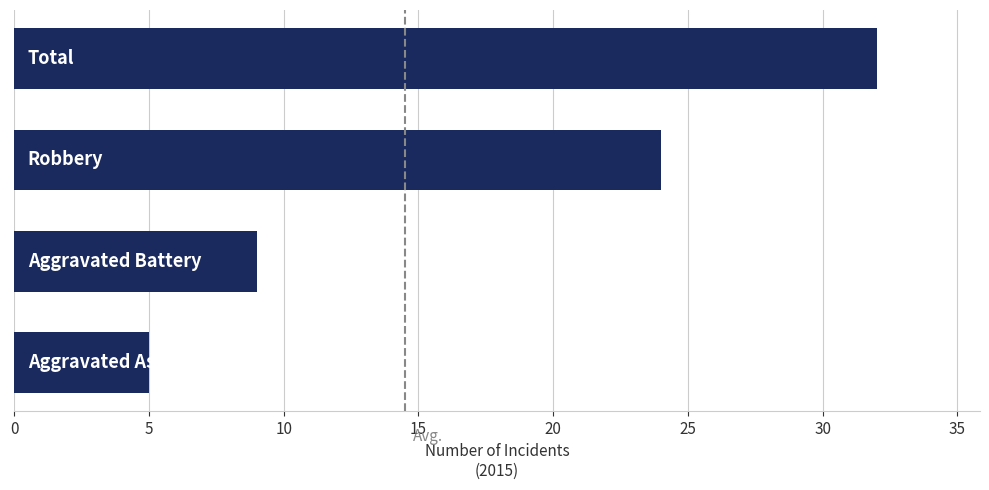

What is the minimum value shown in the chart?

5